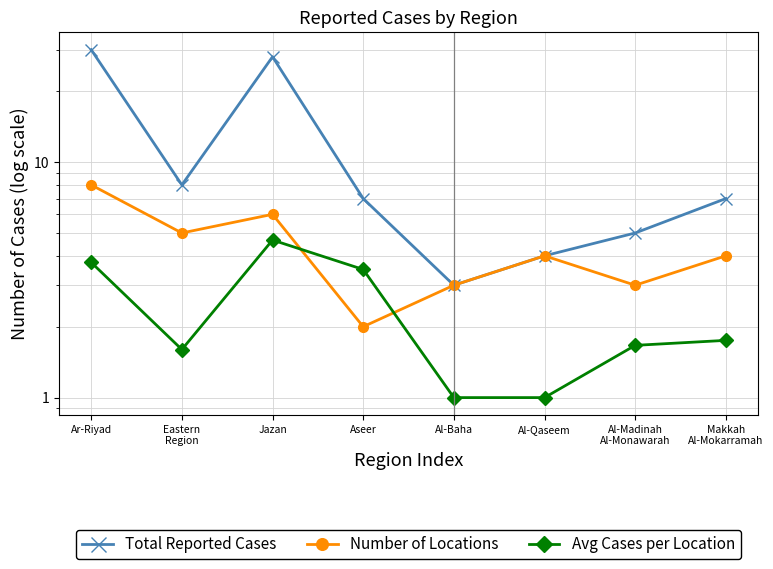

How many data points in Number of Locations are above 4?

3